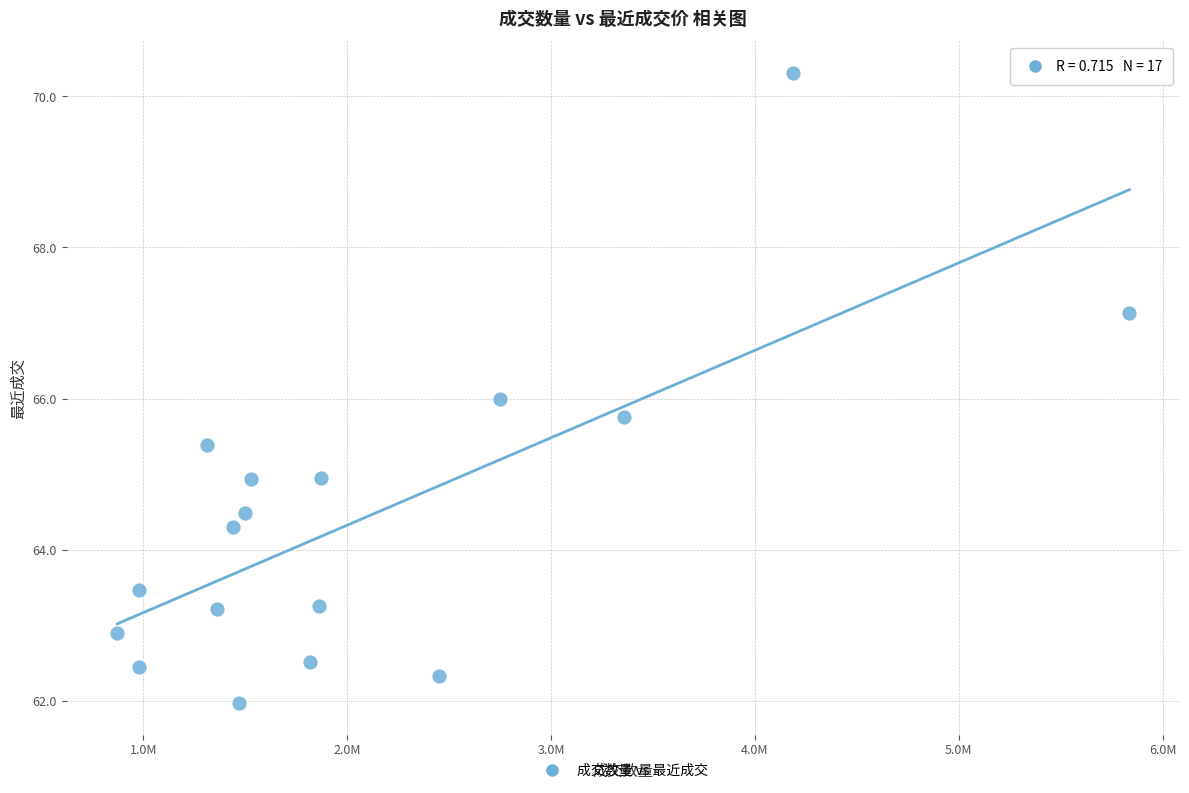

What is the range of Y values (max minus min)?

8.3